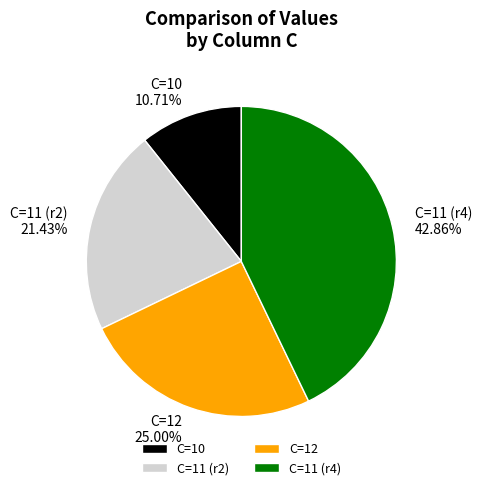

Rank the categories by value from lowest to highest.

C=10, C=11 (r2), C=12, C=11 (r4)